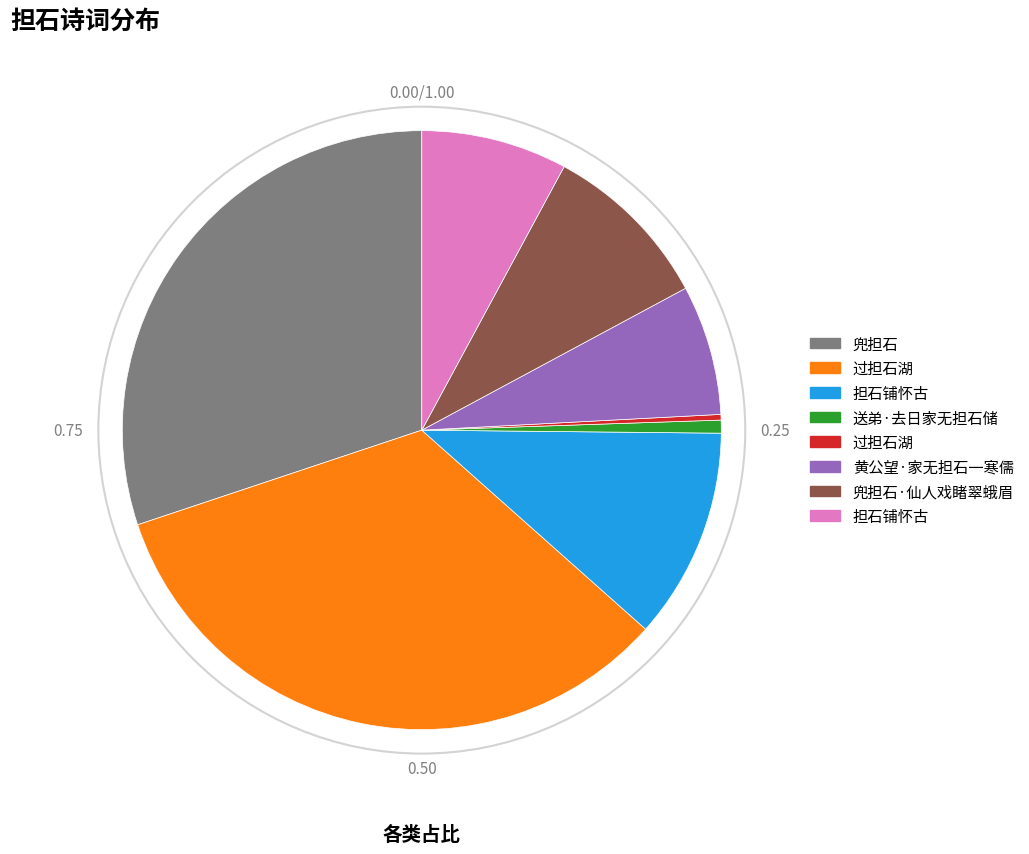

Does any single category account for the majority?

No